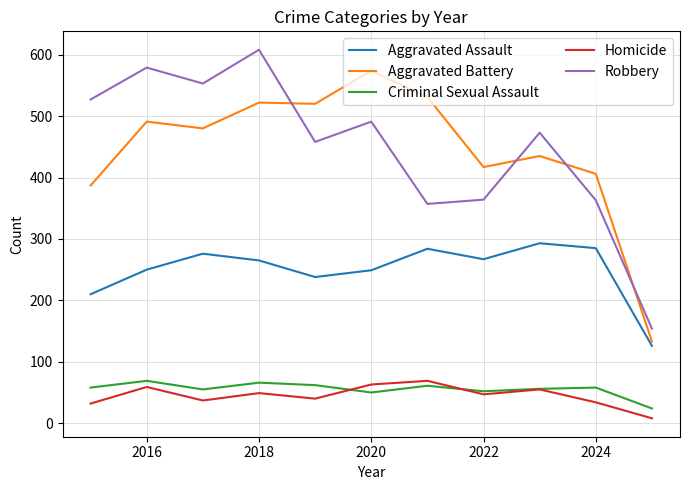

What is the greatest value displayed?

608